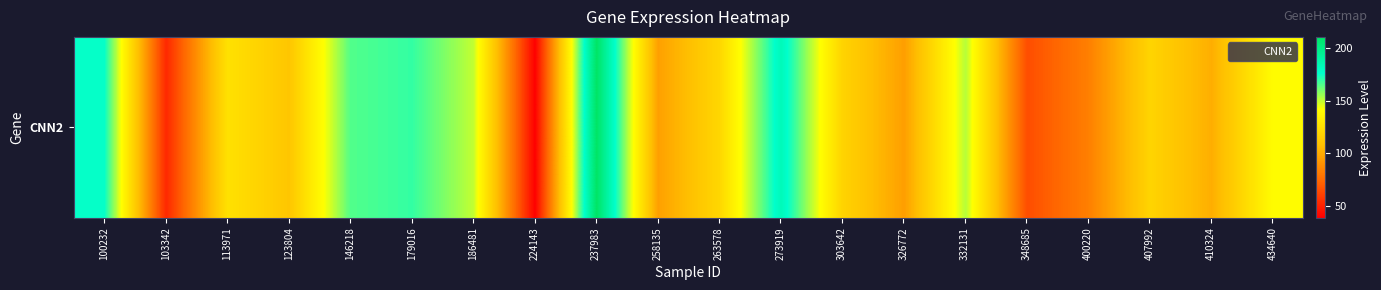

Approximately how many times larger is the value at 400220 compared to 410324?

0.8